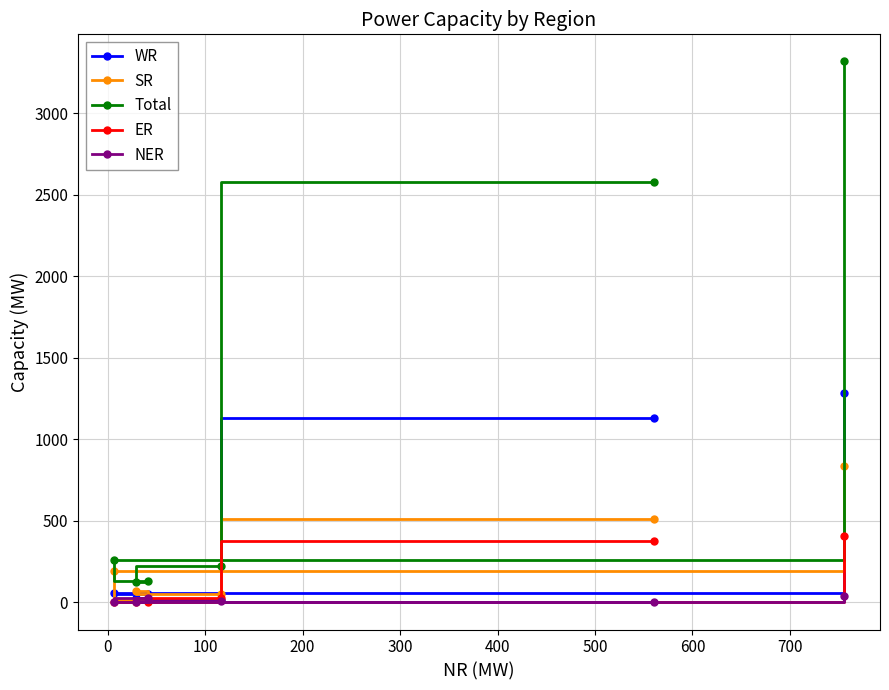

List the series in order of their peak value, lowest first.

NER, ER, SR, WR, Total